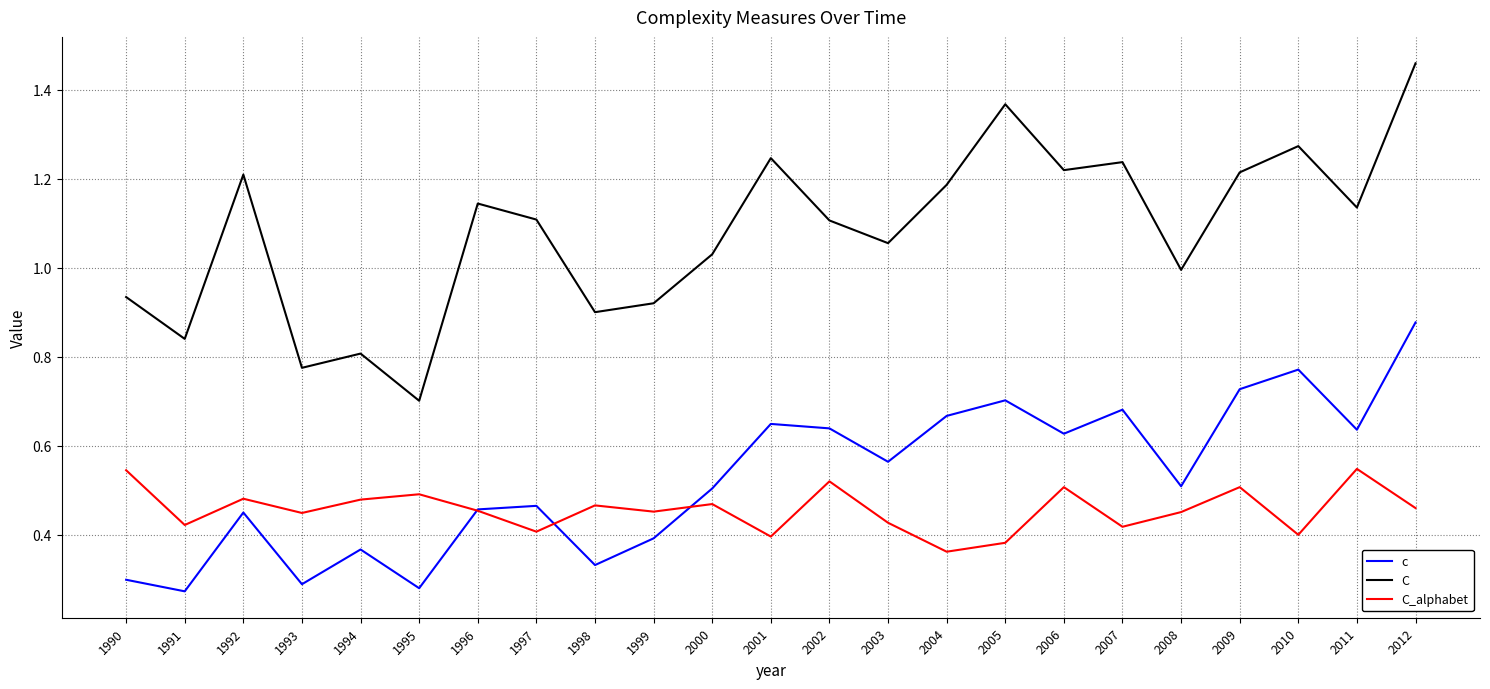

Is it true that C_alphabet equals 0.5 at 1995?

True